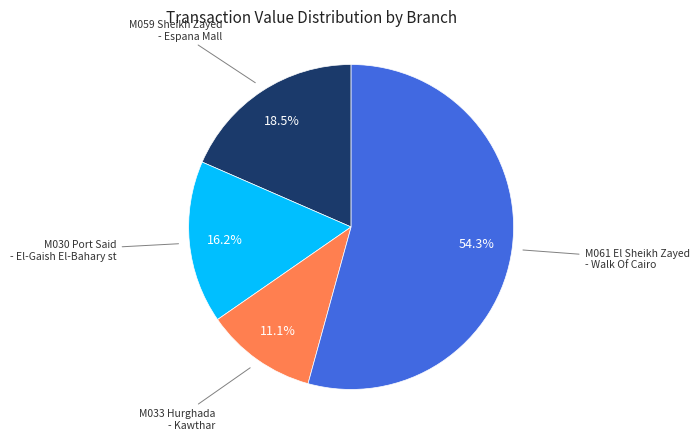

Which category has the biggest portion of the pie?

M061 El Sheikh Zayed - Walk Of Cairo